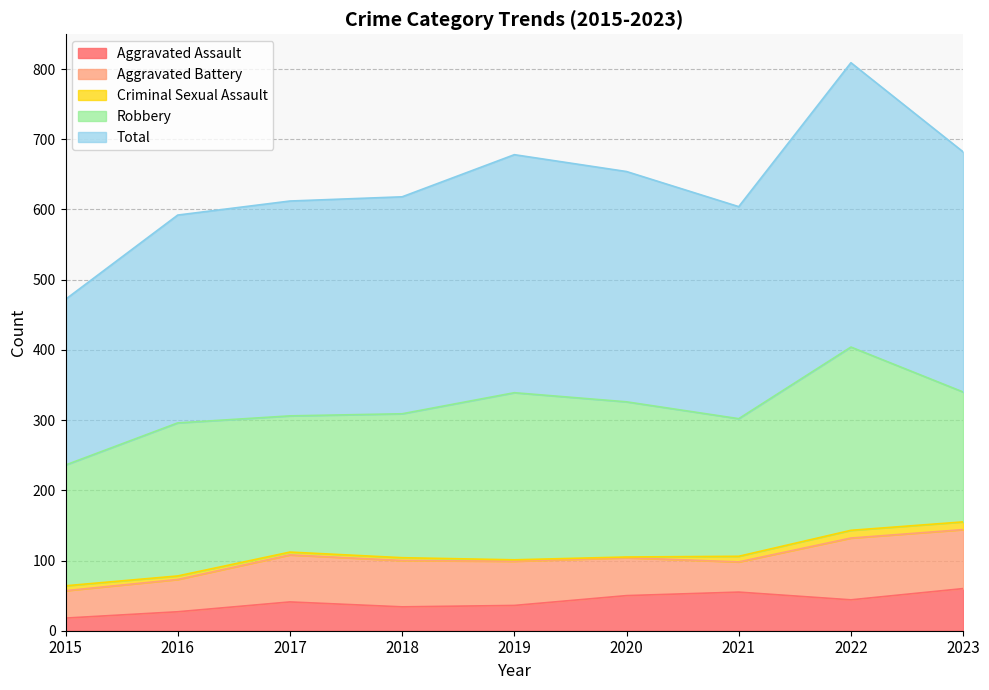

Which label corresponds to the largest value in the chart?

2022